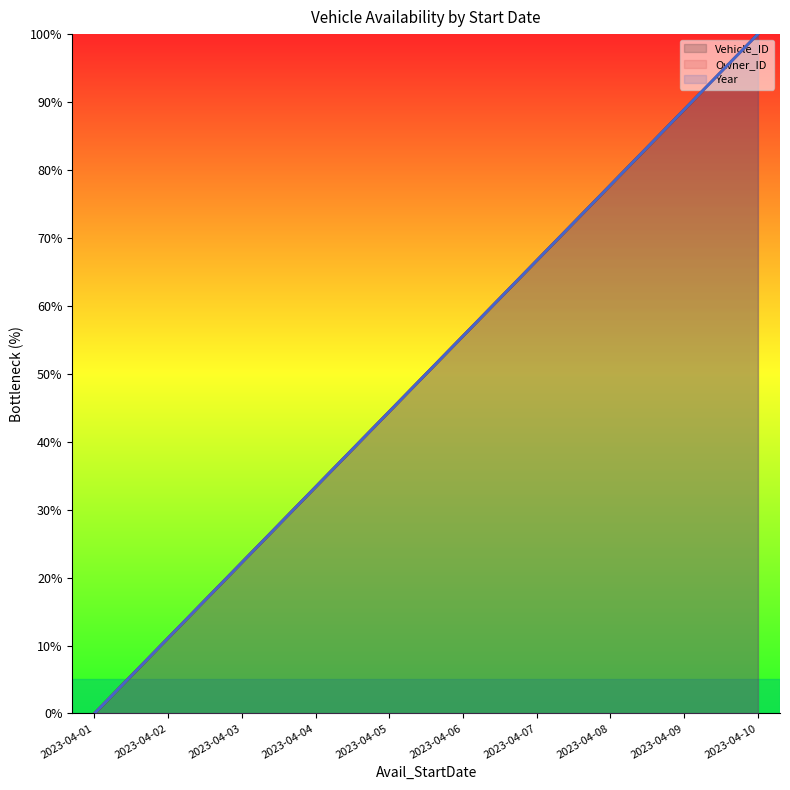

At how many categories does at least one series exceed 50?

5